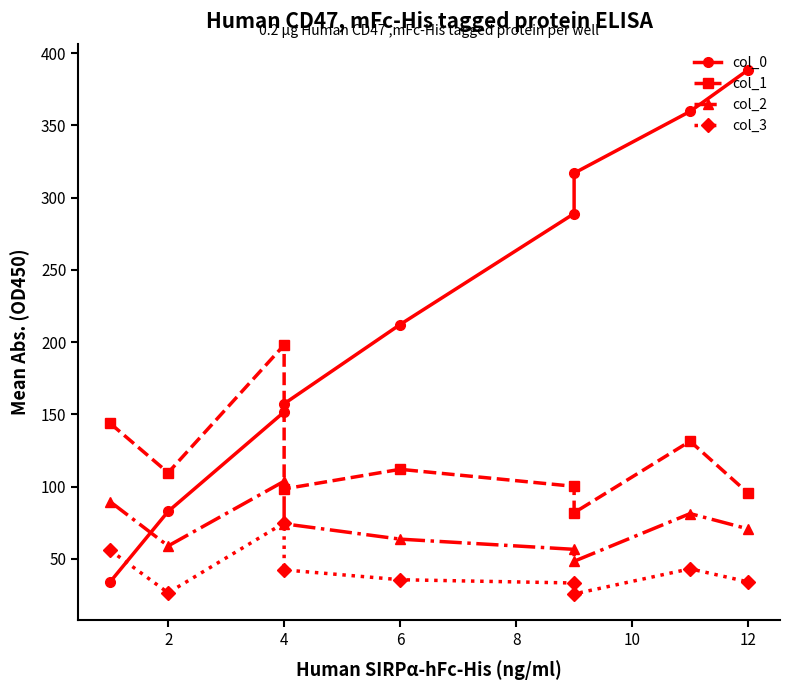

The value of col_2 at 12 is 95.9. True or false?

False